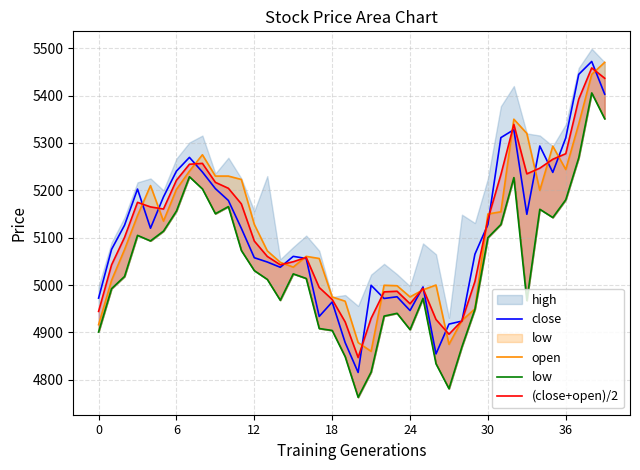

How many lines are shown in the chart?

4